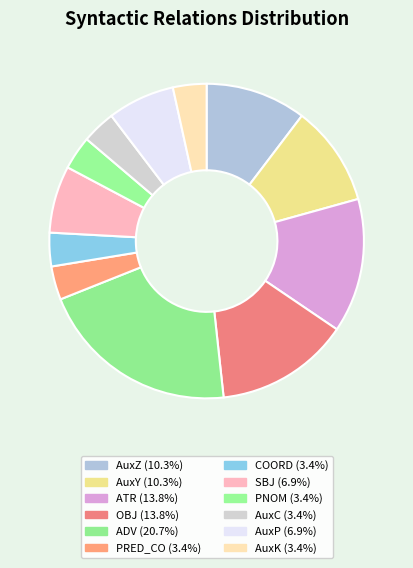

How many slices are in this pie chart?

12